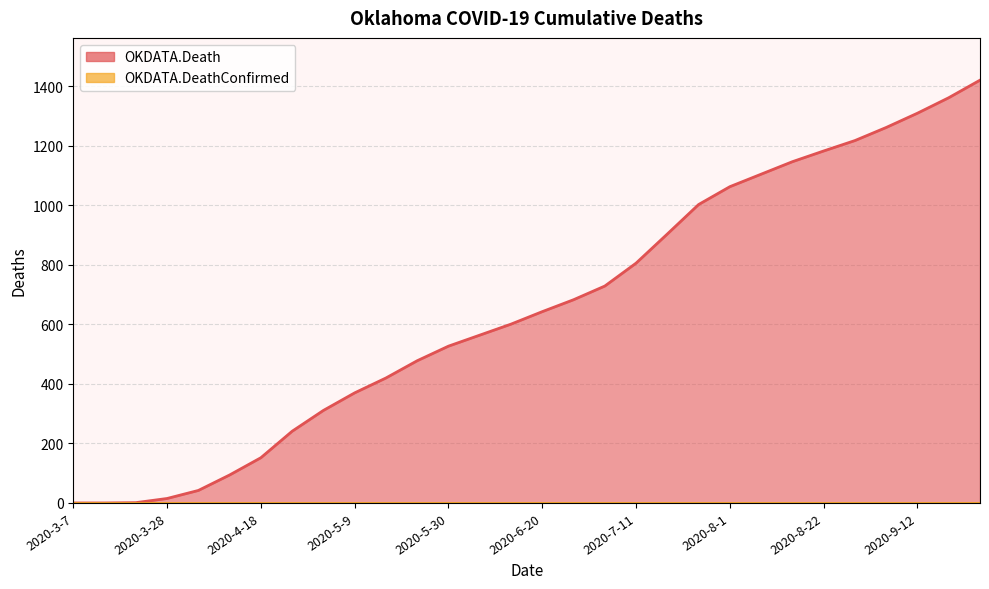

Reading left to right, transcribe all the data shown in this chart.

2020-3-7=0	2020-3-14=0	2020-3-21=1	2020-3-28=15	2020-4-4=42	2020-4-11=94	2020-4-18=152	2020-4-25=241	2020-5-2=311	2020-5-9=370	2020-5-16=420	2020-5-23=478	2020-5-30=527	2020-6-6=564	2020-6-13=601	2020-6-20=643	2020-6-27=683	2020-7-4=729	2020-7-11=806	2020-7-18=904	2020-7-25=1003	2020-8-1=1063	2020-8-8=1105	2020-8-15=1147	2020-8-22=1183	2020-8-29=1218	2020-9-5=1262	2020-9-12=1310	2020-9-19=1362	2020-9-26=1421